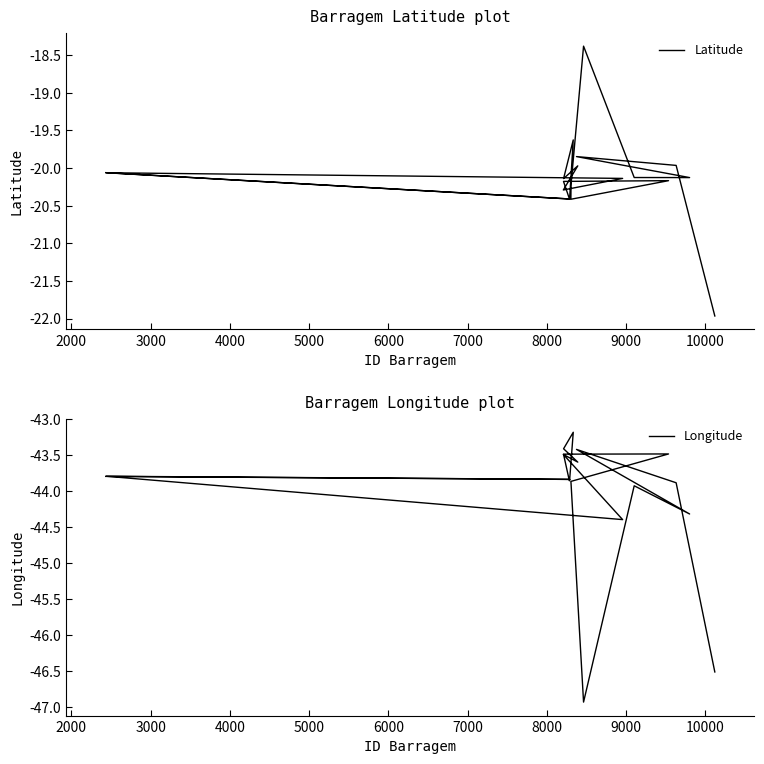

Is it true that Longitude equals -21.2 at 9000?

False